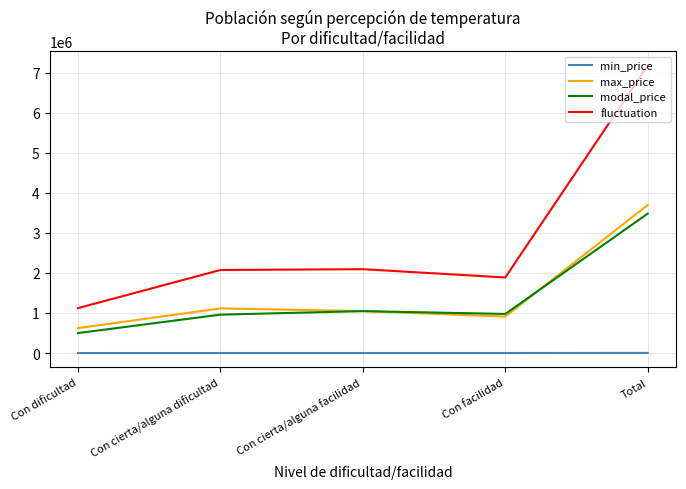

What is the difference between the maximum and minimum values in the fluctuation series?

6052387